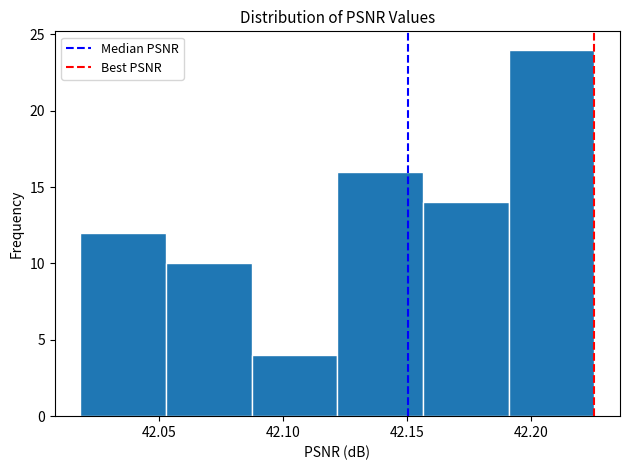

What is the height of the bar covering 42.020 to 42.055 on the x-axis? Neither the bar edges nor the heights are printed on the chart, so give them approximately, as read against the axes.

12